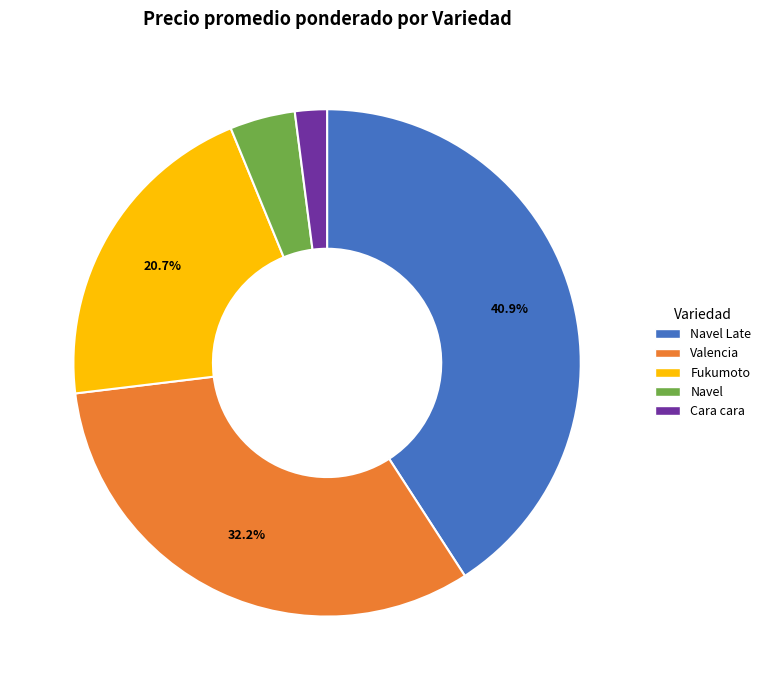

How many slices are in this pie chart?

5